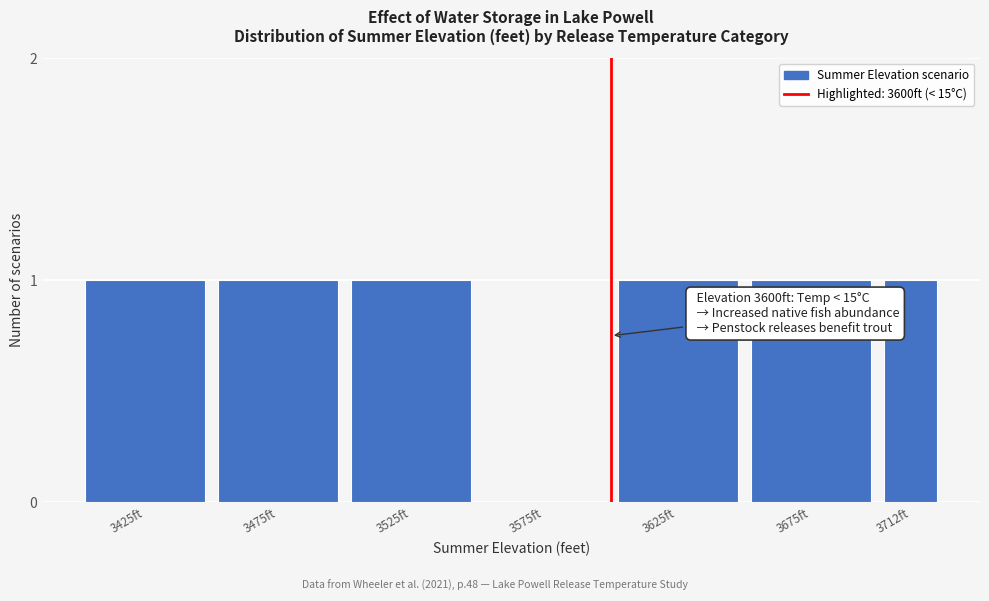

Reading left to right, extract all data points from this chart.

3425ft=1	3475ft=1	3525ft=1	3575ft=0	3625ft=1	3675ft=1	3712ft=1